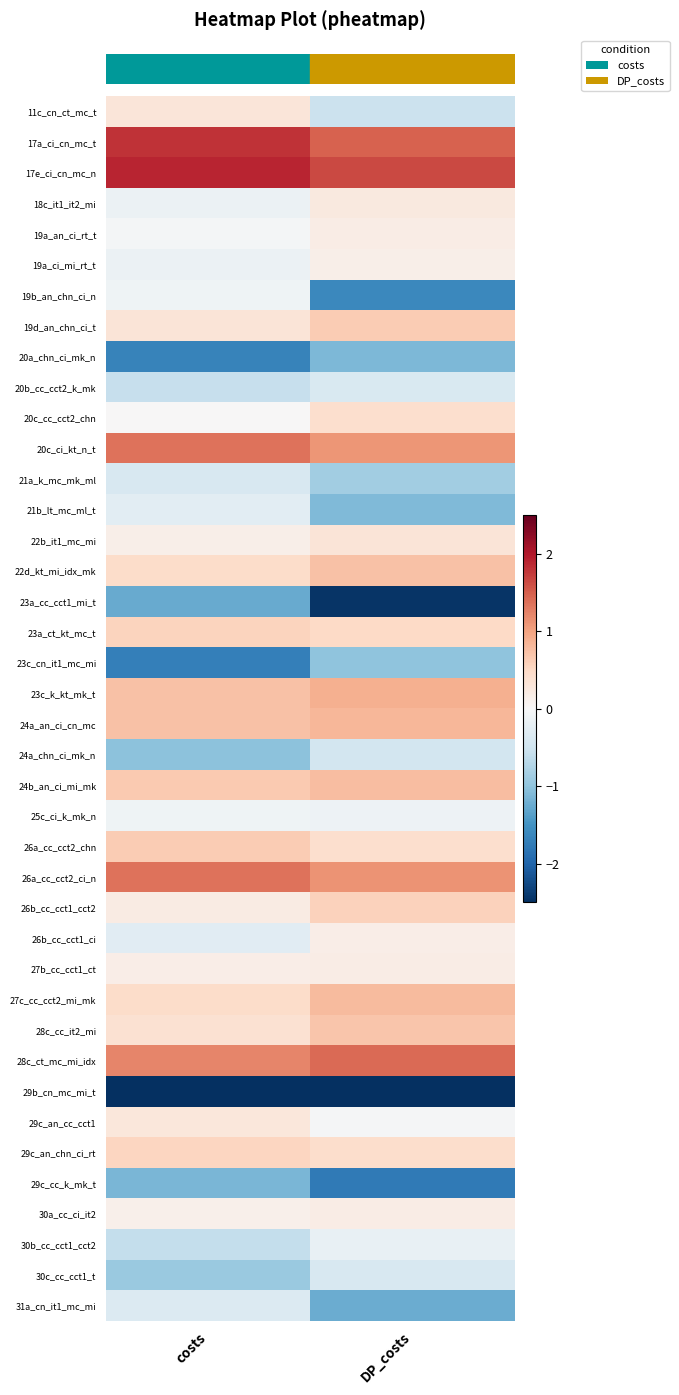

How many series are shown in this chart?

40